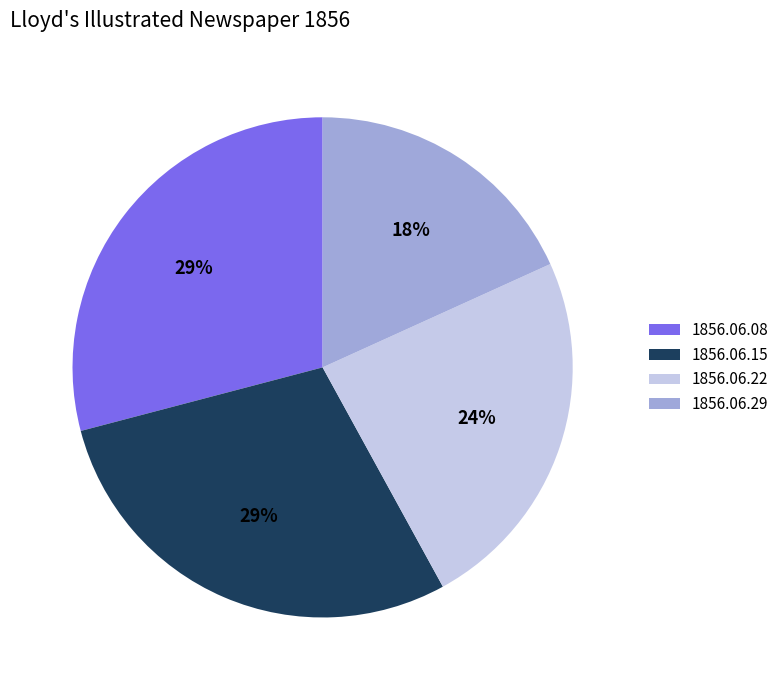

Does 1856.06.22 represent more than half of the total?

No